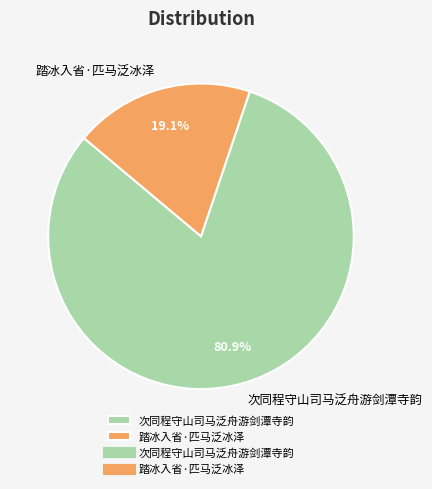

Is it true that 次同程守山司马泛舟游剑潭寺韵 is 88% of the pie?

False